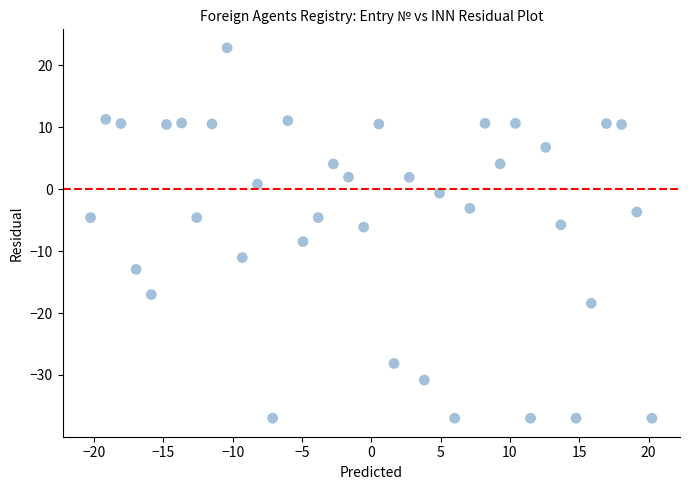

What is the range of Y values (max minus min)?

59.8